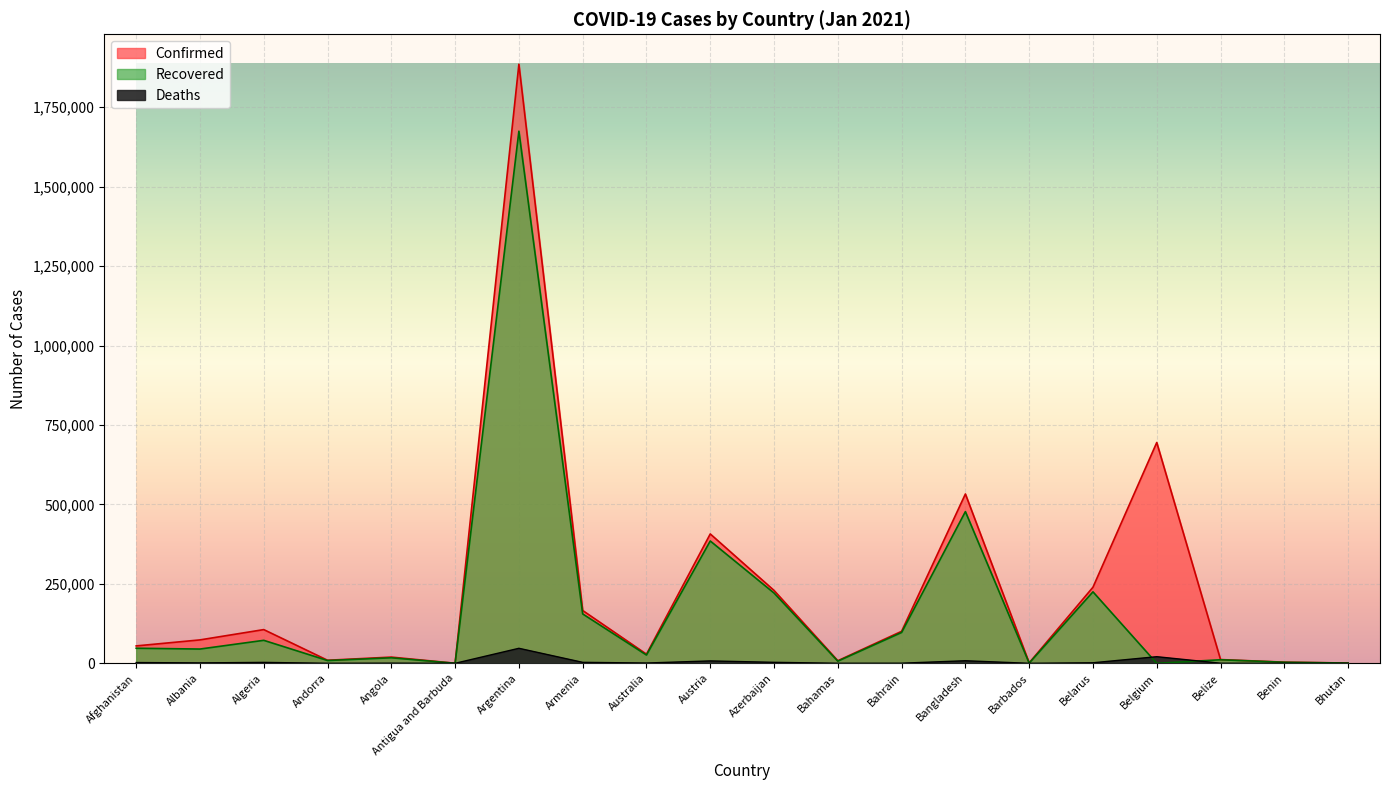

What is the difference between the maximum and minimum values in the Recovered series?

1674555